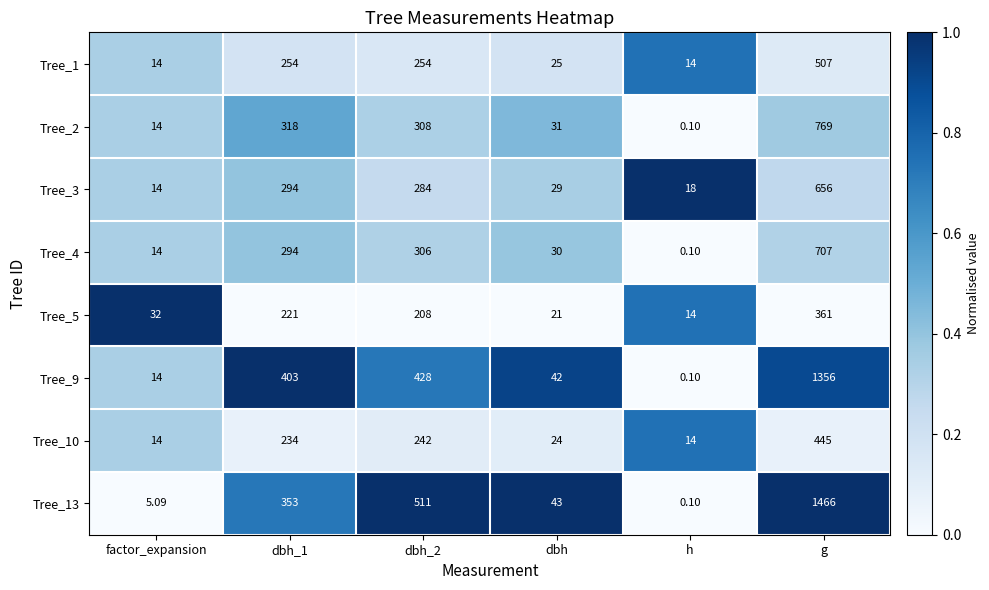

What is the difference between the highest and lowest values at dbh_1?

182.0